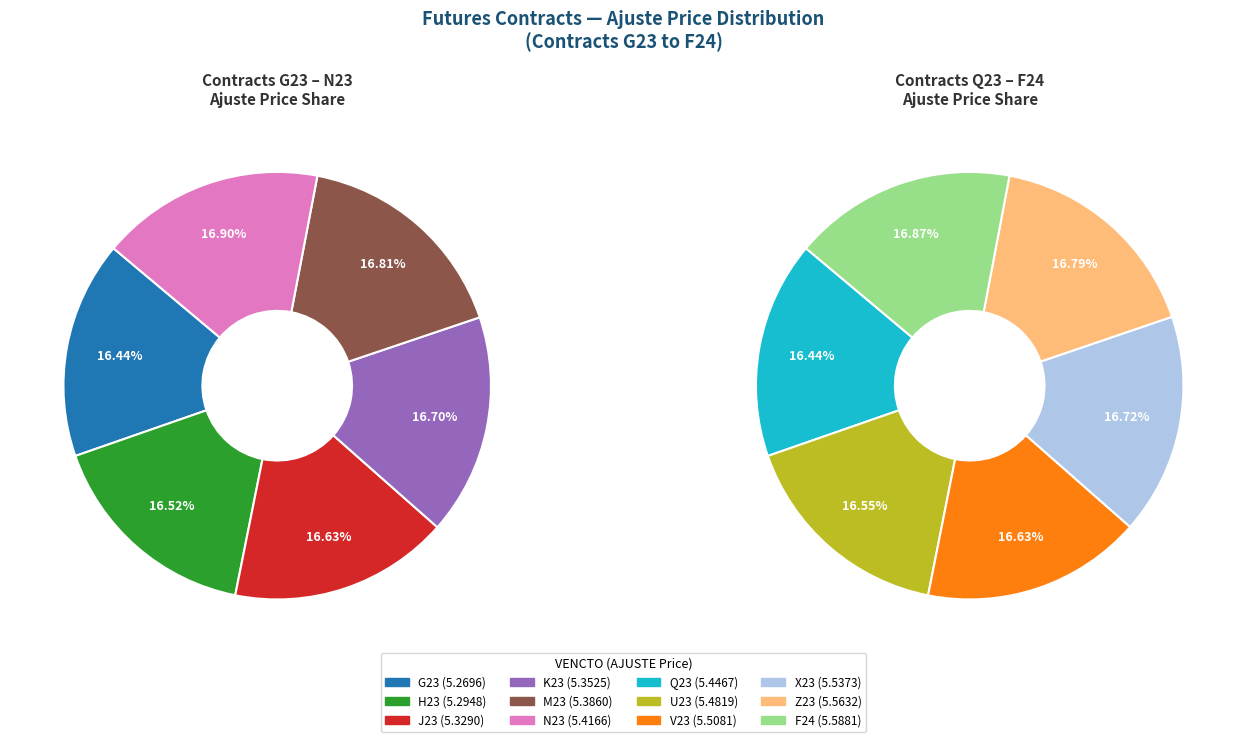

Which category has the smallest portion of the pie?

G23